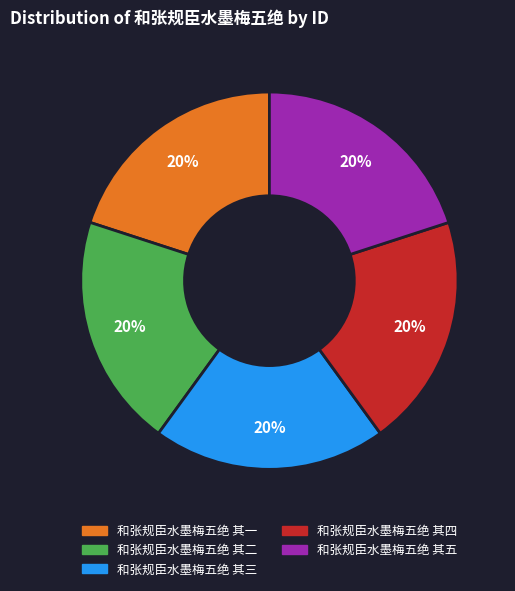

How many segments does this pie chart have?

5